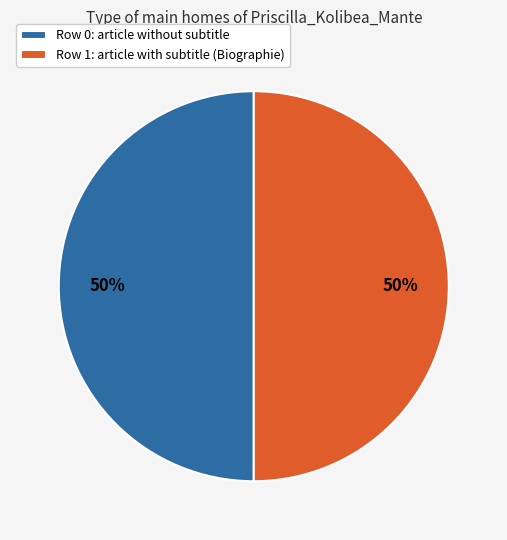

How many slices are in this pie chart?

2